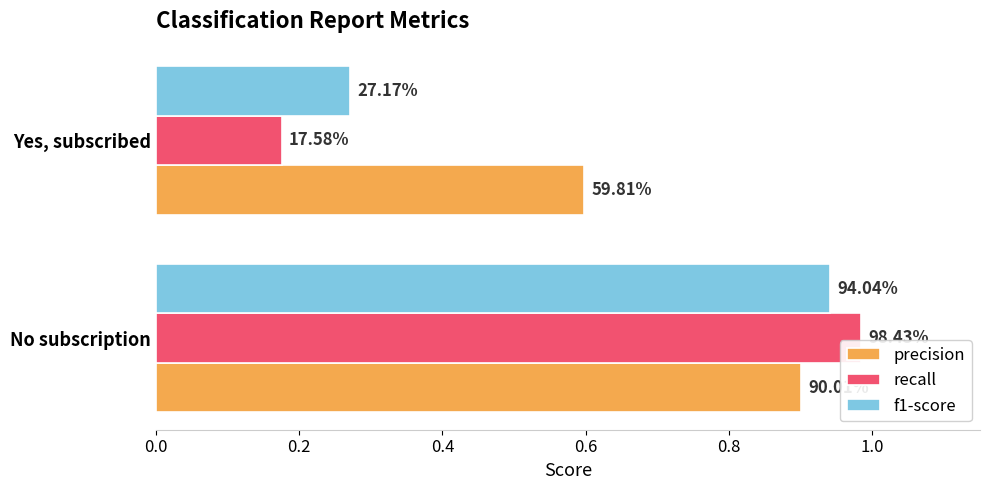

What are all the series names shown in the legend?

precision, recall, f1-score